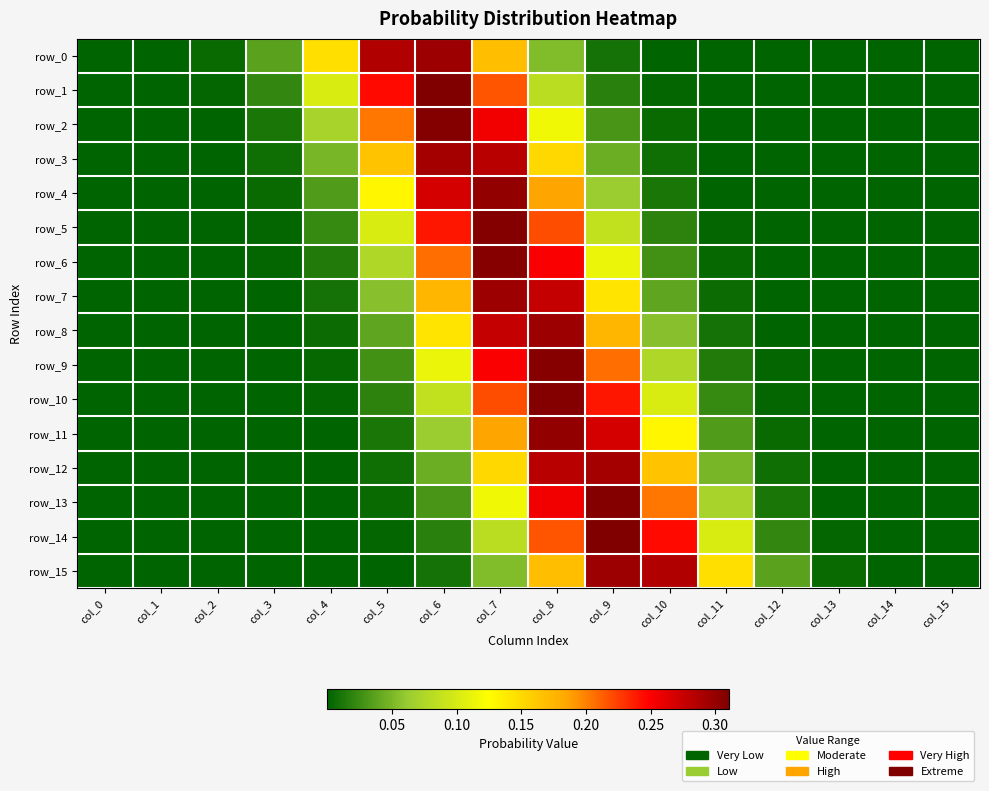

The value of row_6 at col_12 is 0.0. True or false?

True